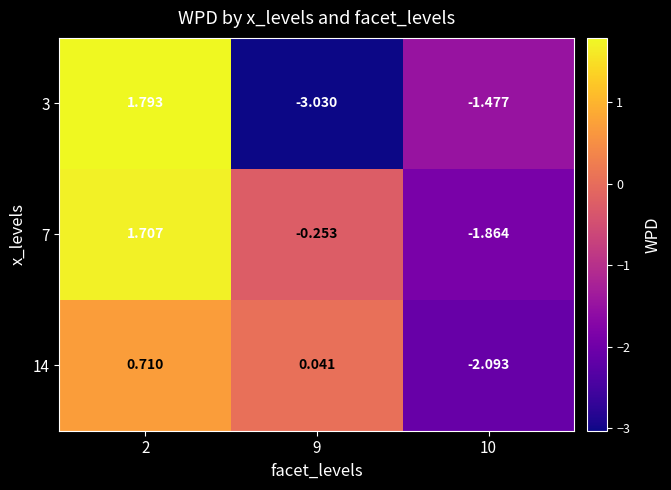

Which label corresponds to the largest value in the chart?

2